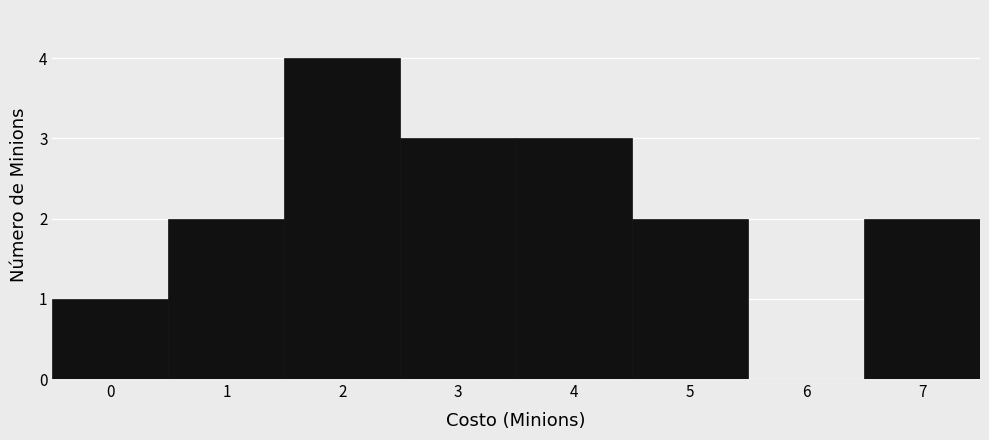

Reading left to right, transcribe this chart: for each bar, give the range it covers on the x-axis and its height. The values are not printed on the chart, so give them approximately, as read against the axis.

-0.5 to 0.5: 1
0.5 to 1.5: 2
1.5 to 2.5: 4
2.5 to 3.5: 3
3.5 to 4.5: 3
4.5 to 5.5: 2
5.5 to 6.5: 0
6.5 to 7.5: 2